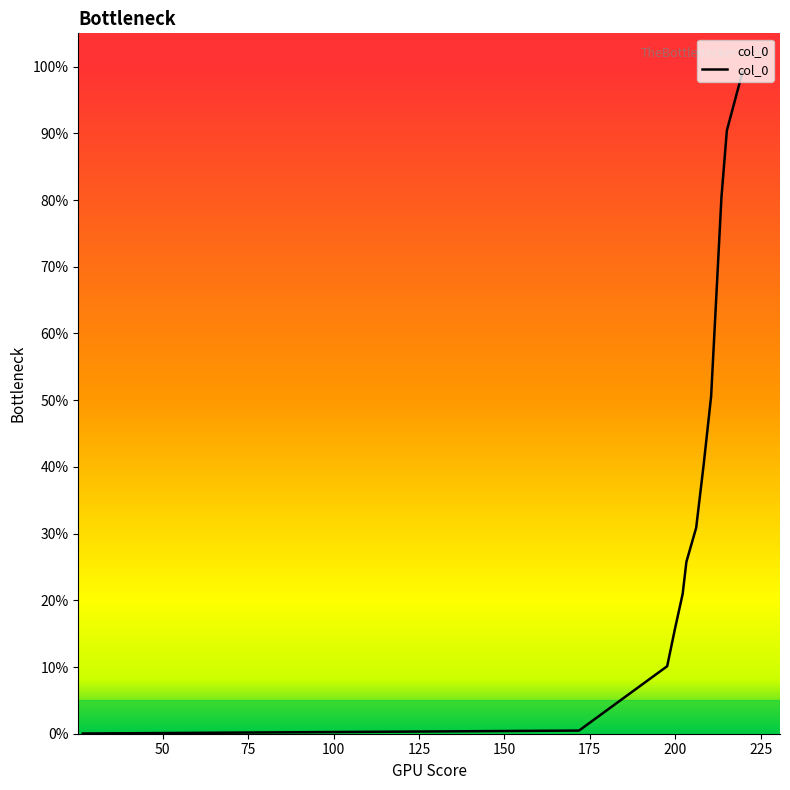

What is the sum of all values?

6.0